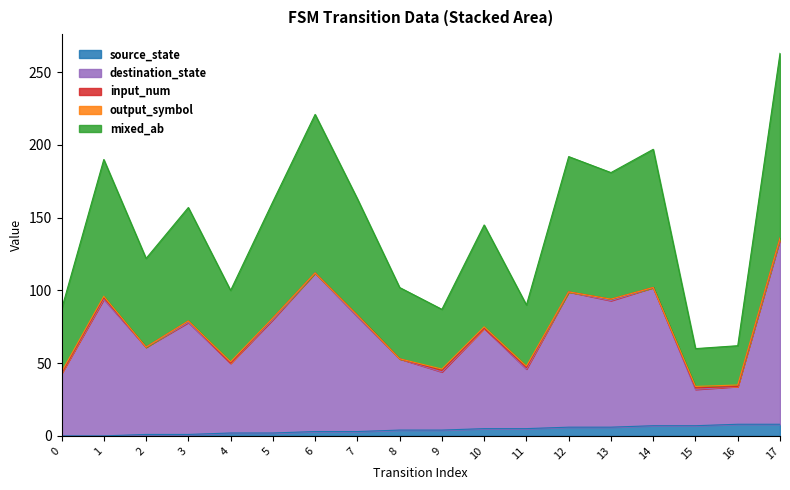

True or false: source_state has a value of 5 at 6.

False